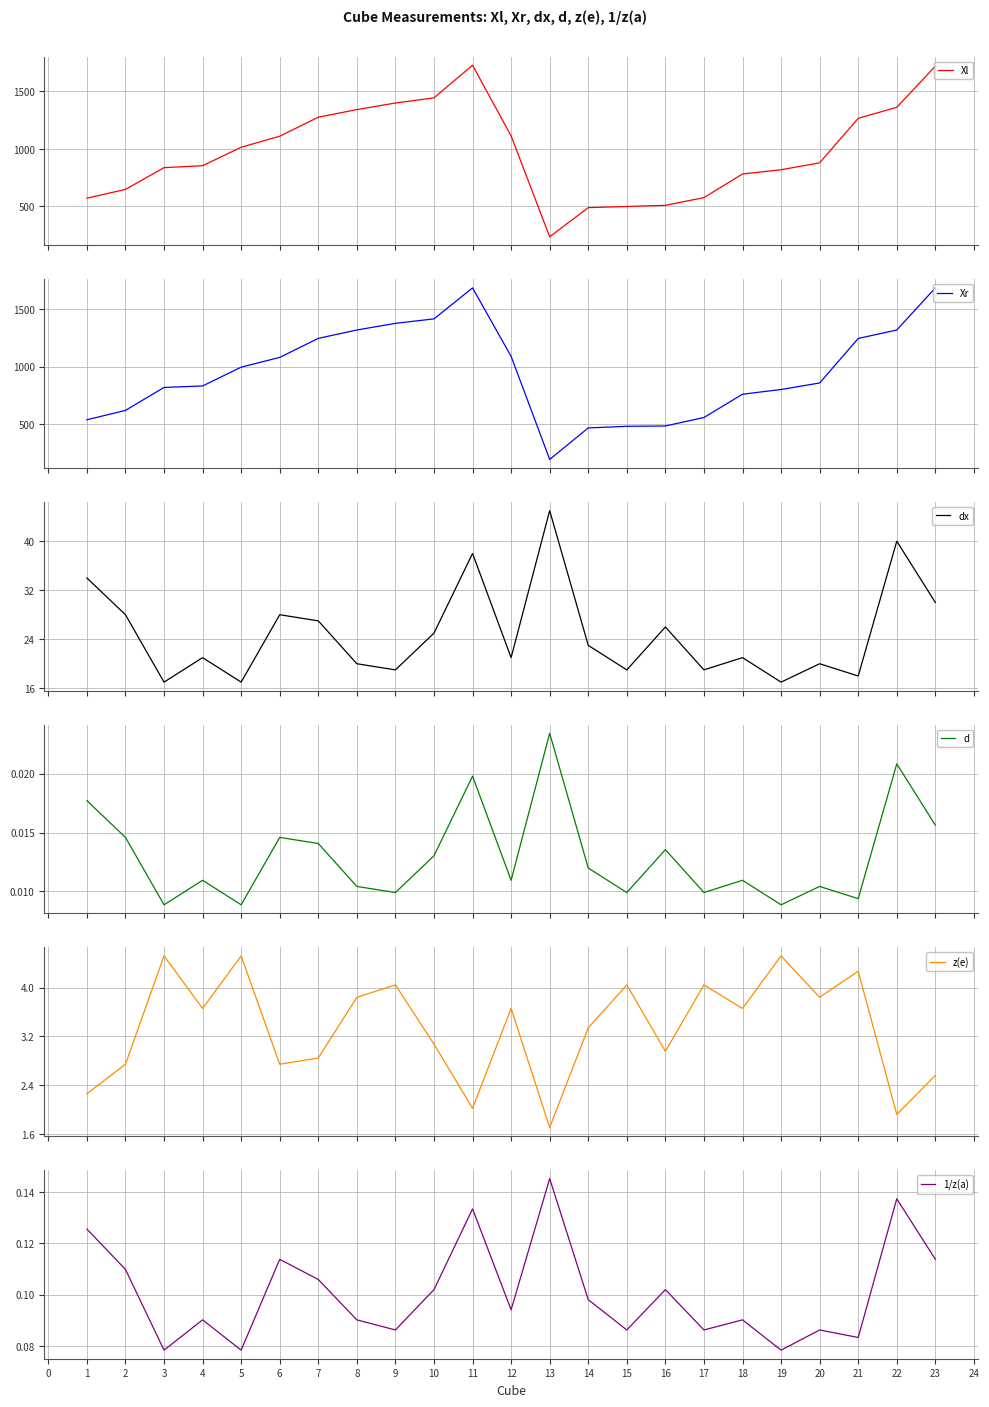

The 1/z(a) series shows 0.2 at 11. True or false?

False